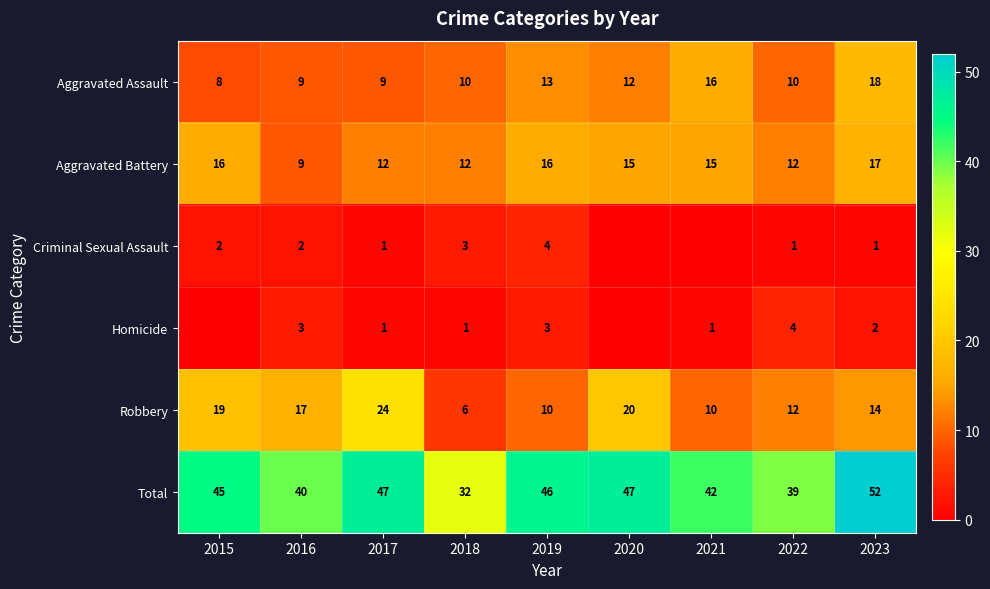

Rank the categories by Homicide value from highest to lowest.

2022, 2016, 2019, 2023, 2017, 2018, 2021, 2015, 2020